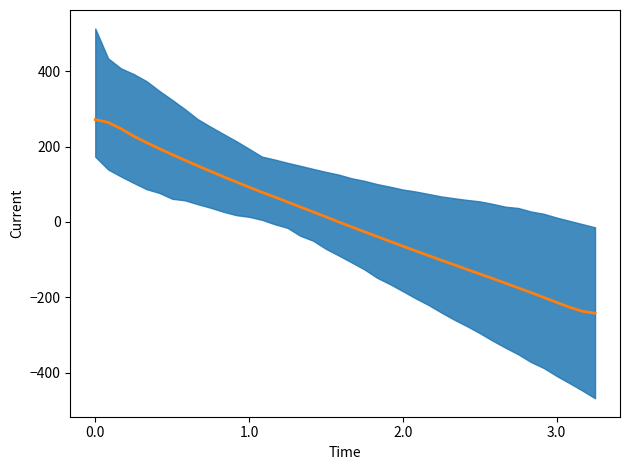

Which has a higher value, 34 or 32?

32